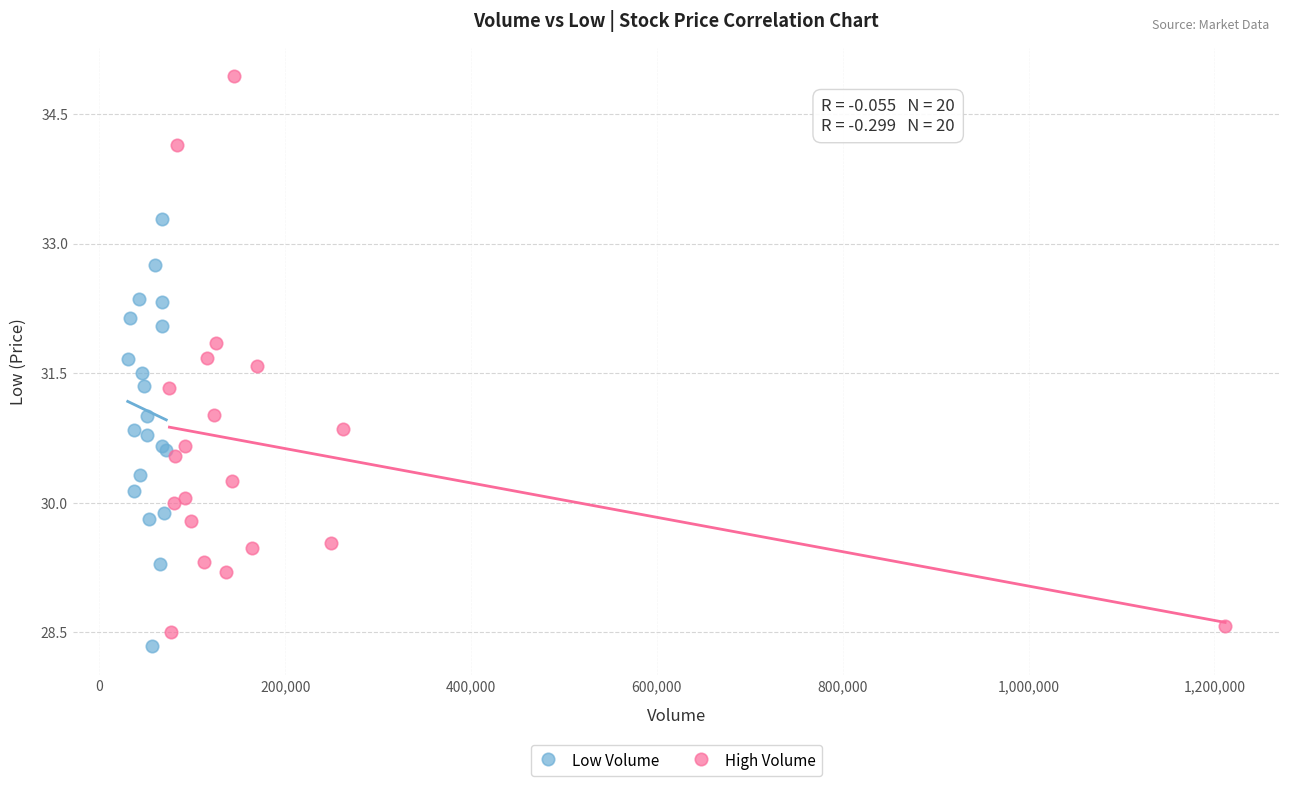

Which series has the largest Y range (max minus min)?

High Volume